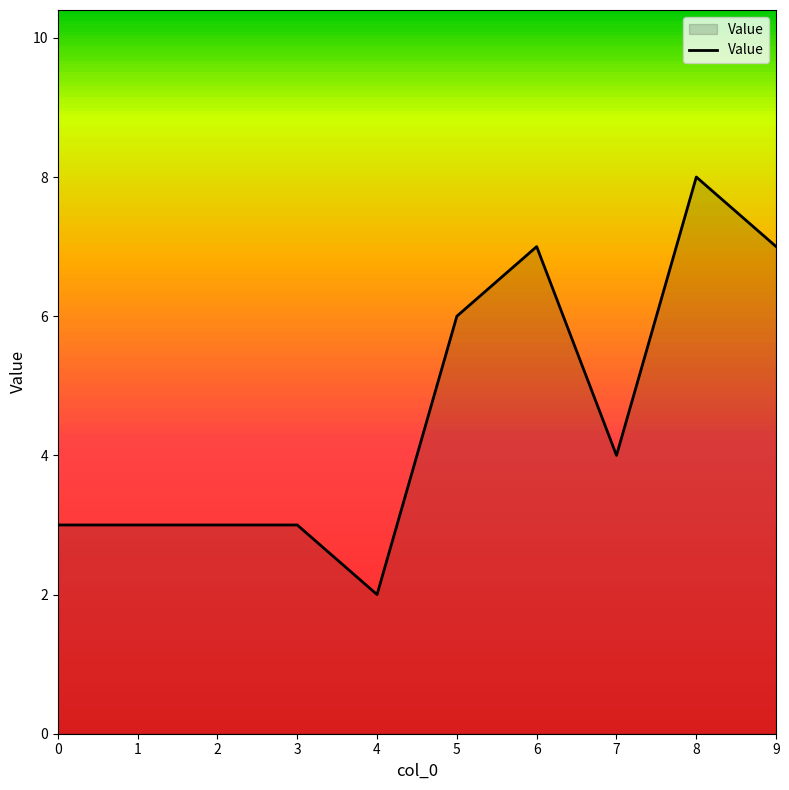

Is it true that the value at 6 is 3?

False